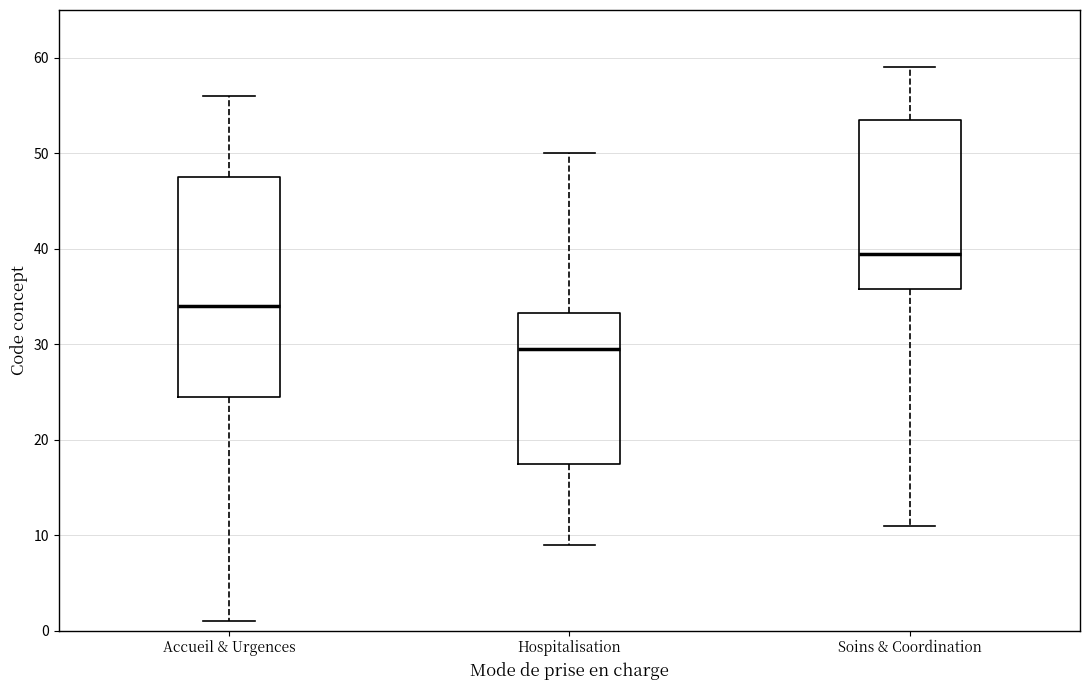

Reading left to right, read every box against the y-axis: the position of its median line, the range the box covers, and the ends of its whiskers. The values are not printed on the chart, so give them approximately, as read against the axis.

Accueil & Urgences: median 34, box 25 to 48, whiskers 1 to 56
Hospitalisation: median 30, box 18 to 33, whiskers 9 to 50
Soins & Coordination: median 40, box 36 to 54, whiskers 11 to 59